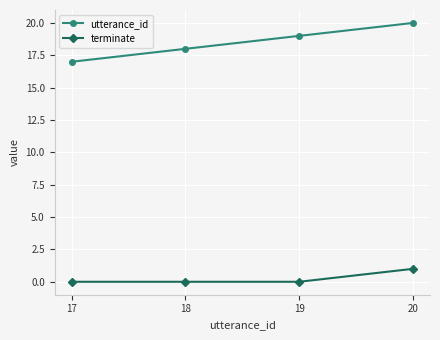

What is the maximum value shown in the chart?

20